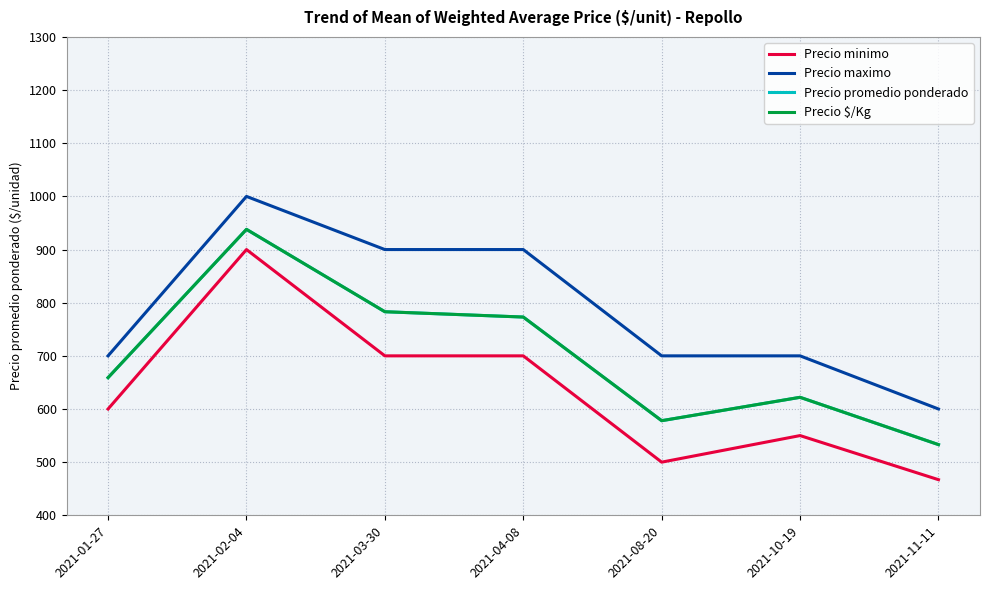

What is the difference between the highest and lowest values at 2021-08-20?

200